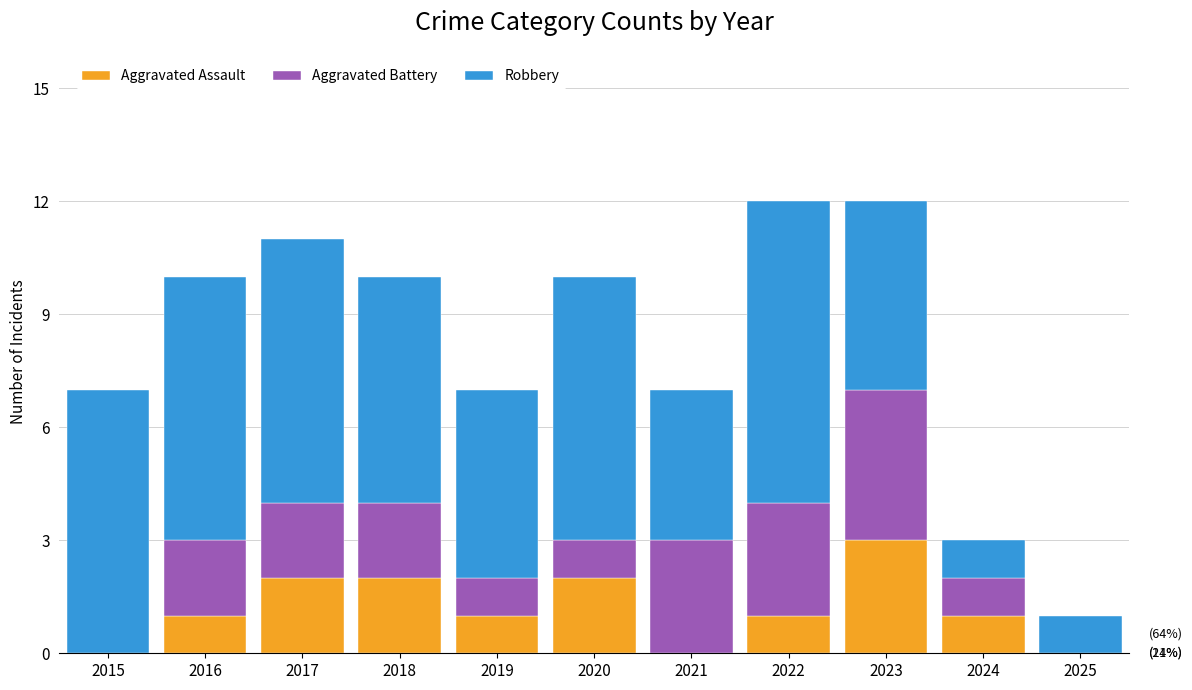

How many data points does each series have?

11